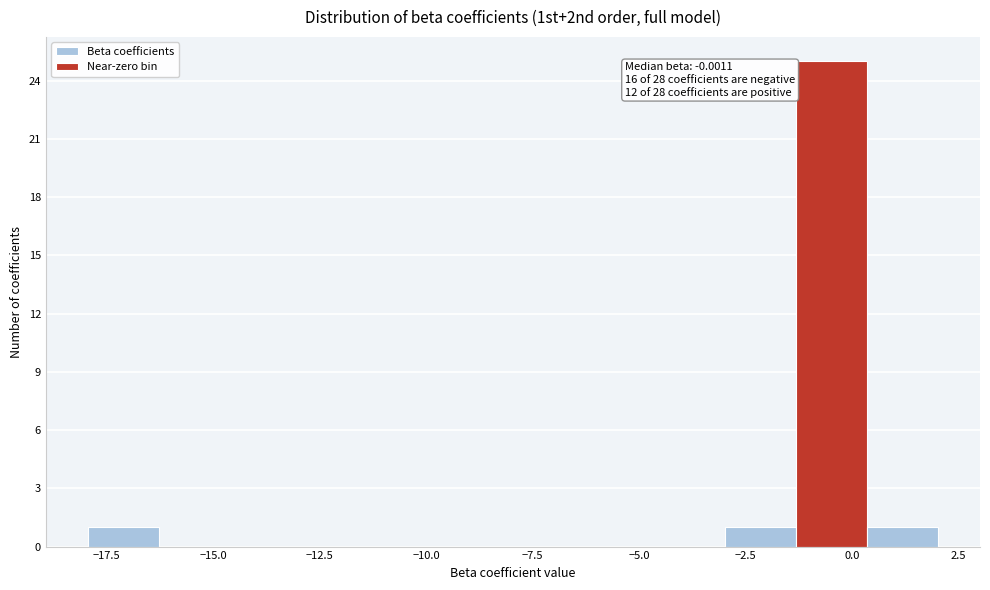

Read against the x-axis, roughly where is the centre of the tallest bar?

-0.5